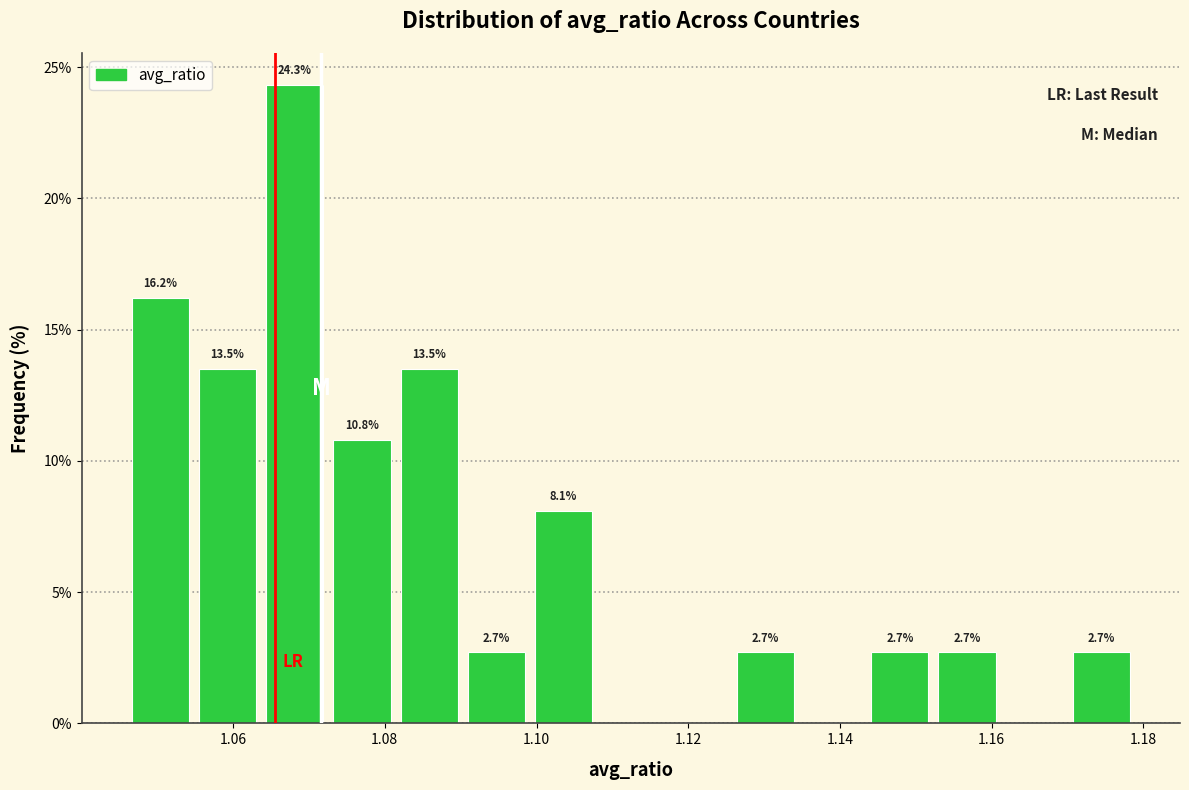

Which range on the x-axis has the tallest bar?

1.064 to 1.072